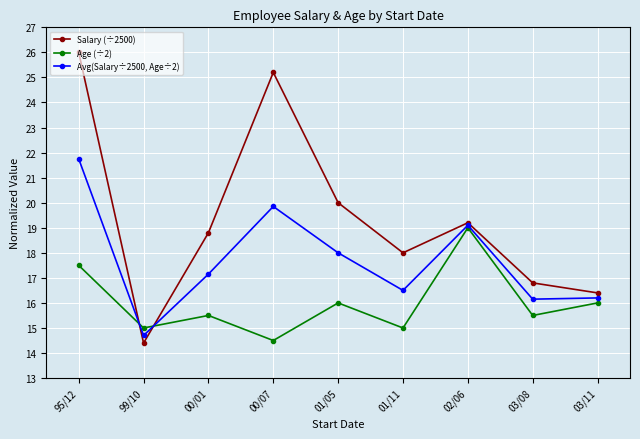

Is it true that Avg(Salary÷2500, Age÷2) equals 37.5 at 95/12?

False